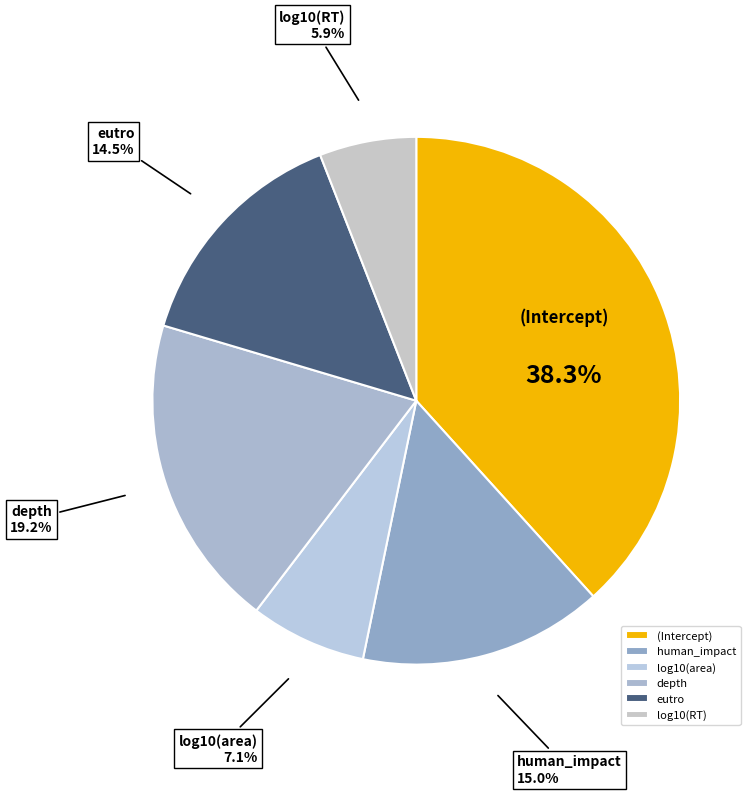

To the nearest percent, what is the difference between the depth and human_impact slice percentages?

4%